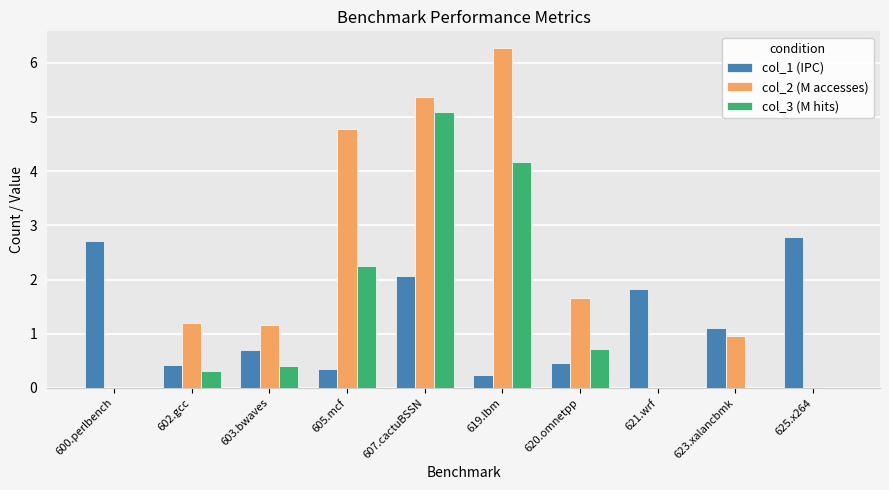

The col_2 (M accesses) series shows 0.0 at 621.wrf. True or false?

True